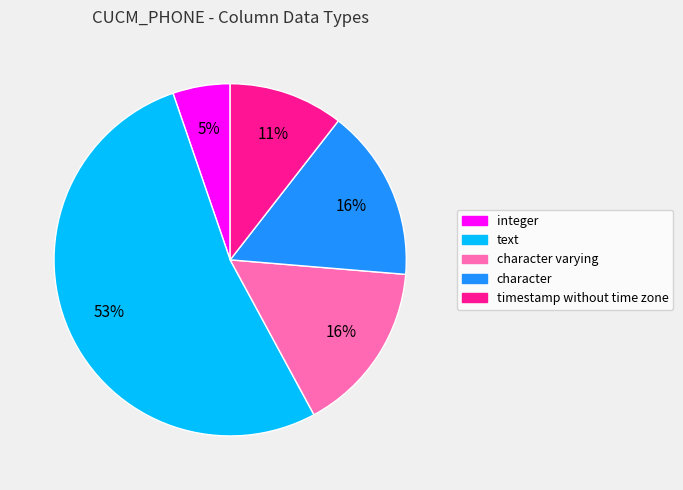

Count the number of slices in the pie.

5